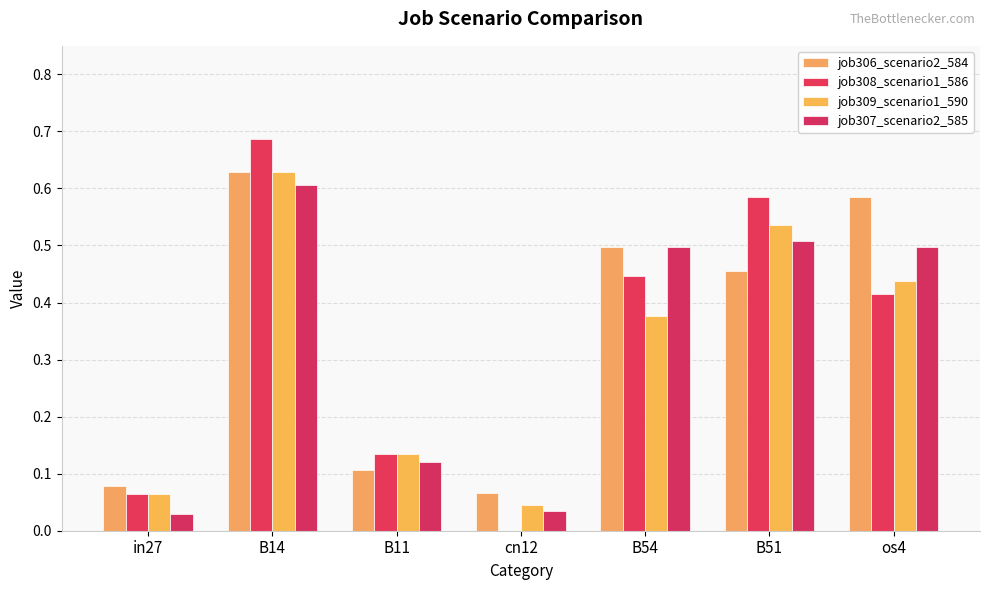

How many groups of bars are there?

7